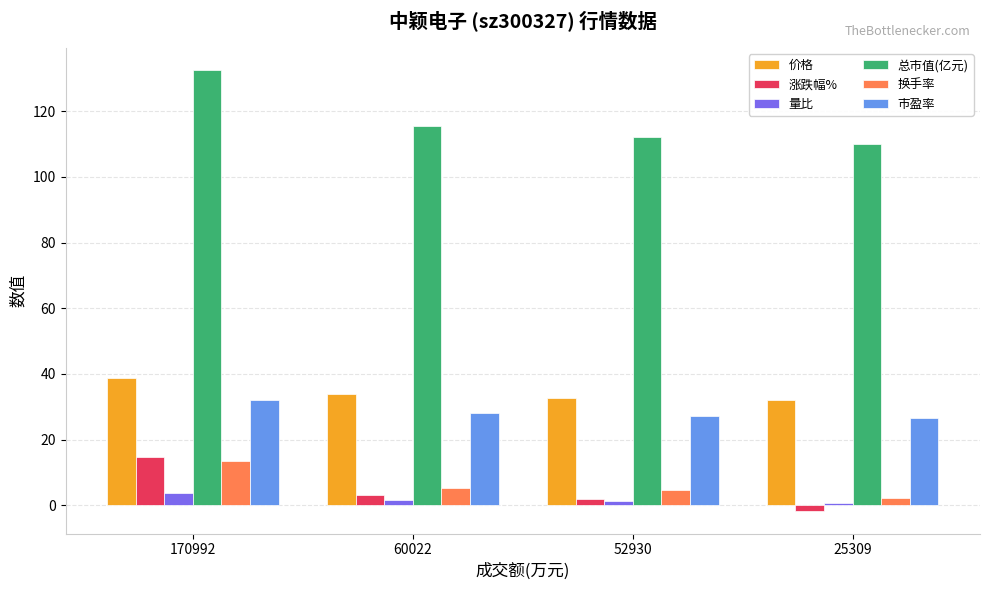

Which series has the largest total across all categories?

总市值(亿元)